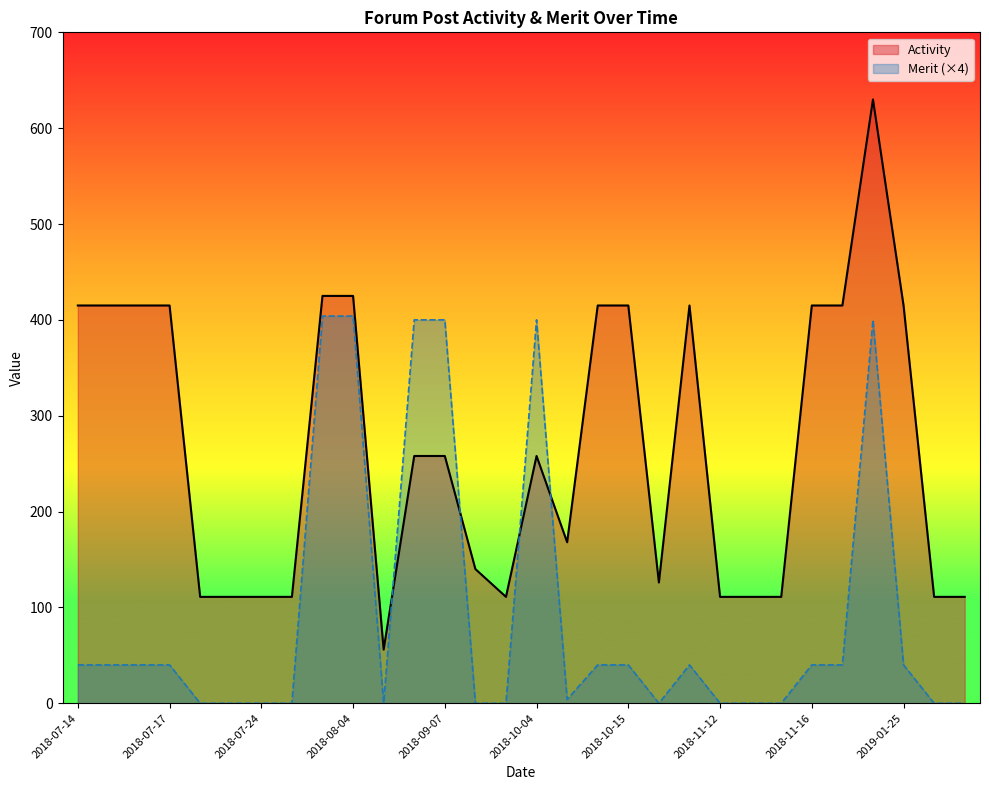

List the series in order of their overall mean, lowest first.

Merit (×4), Activity